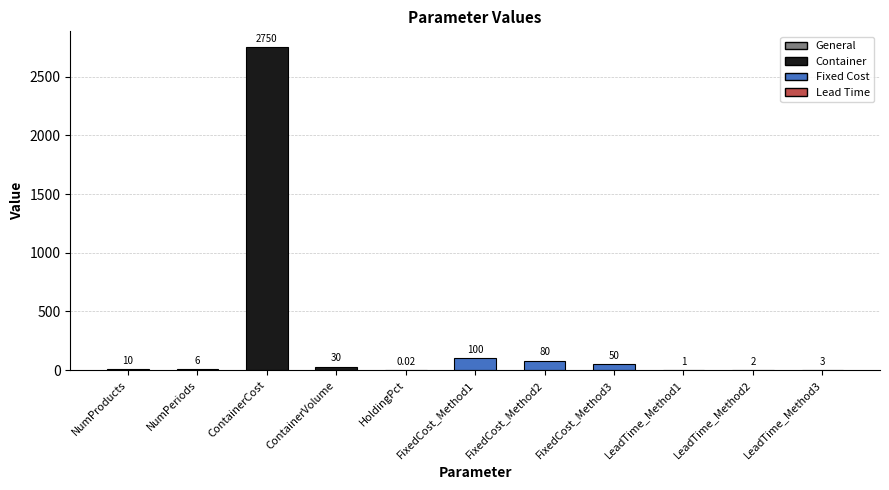

At which category does the chart reach its peak across all series?

ContainerCost